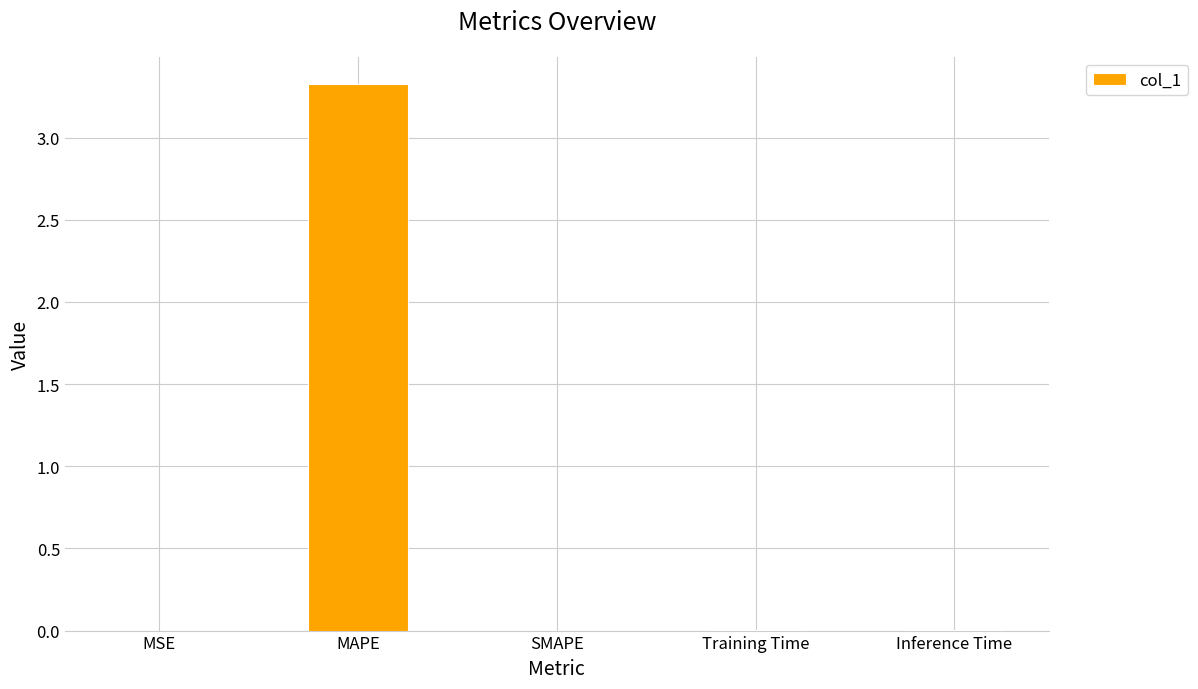

At which category does the chart reach its peak across all series?

MAPE